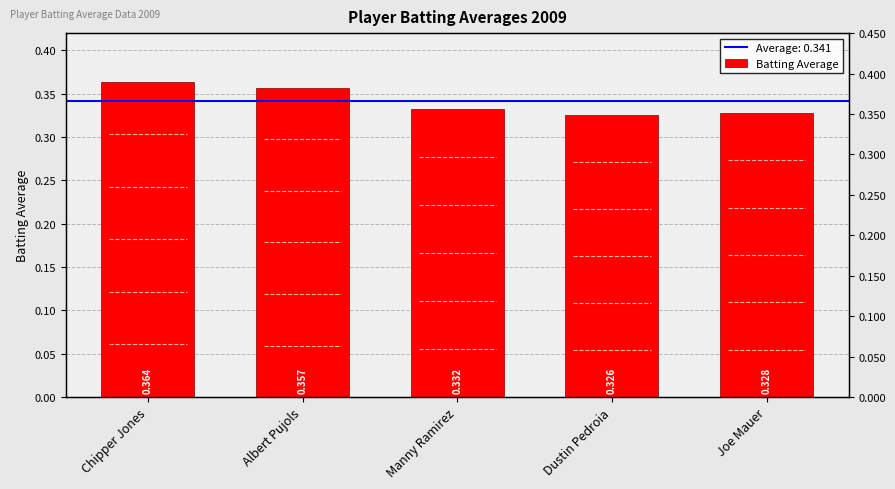

What is the label of the 5th bar from the left?

Joe Mauer